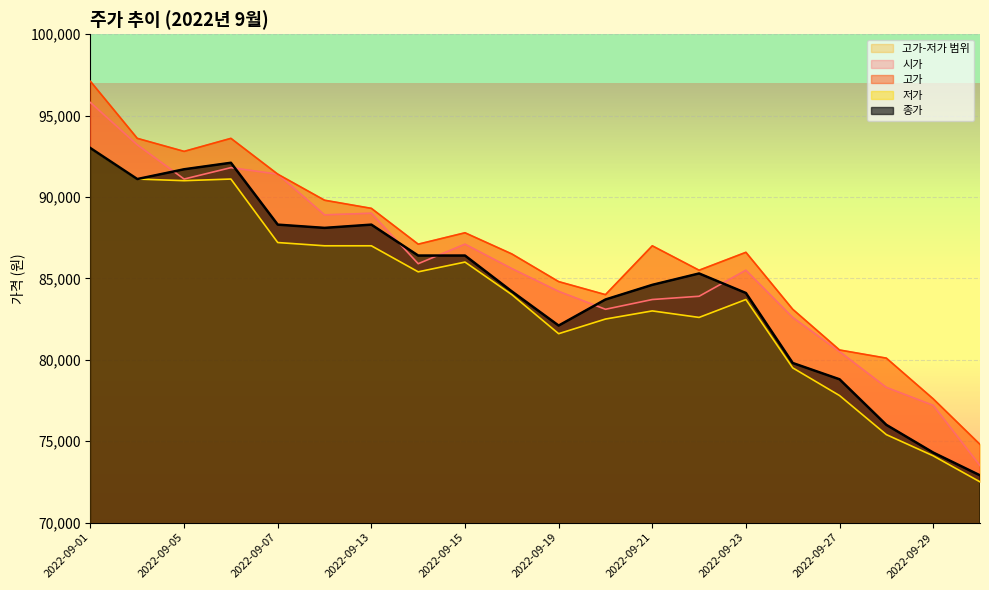

In 종가, how many points are lower than both neighbors (excluding endpoints)?

3